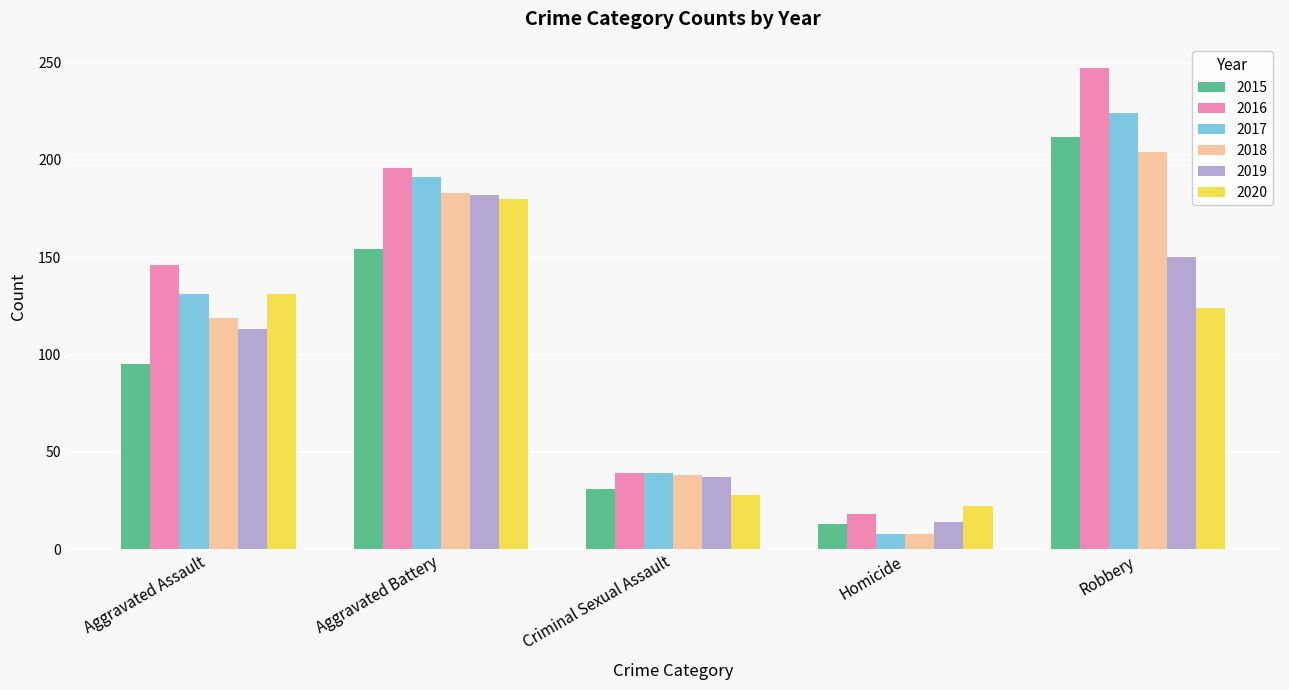

Does the chart contain stacked bars?

No